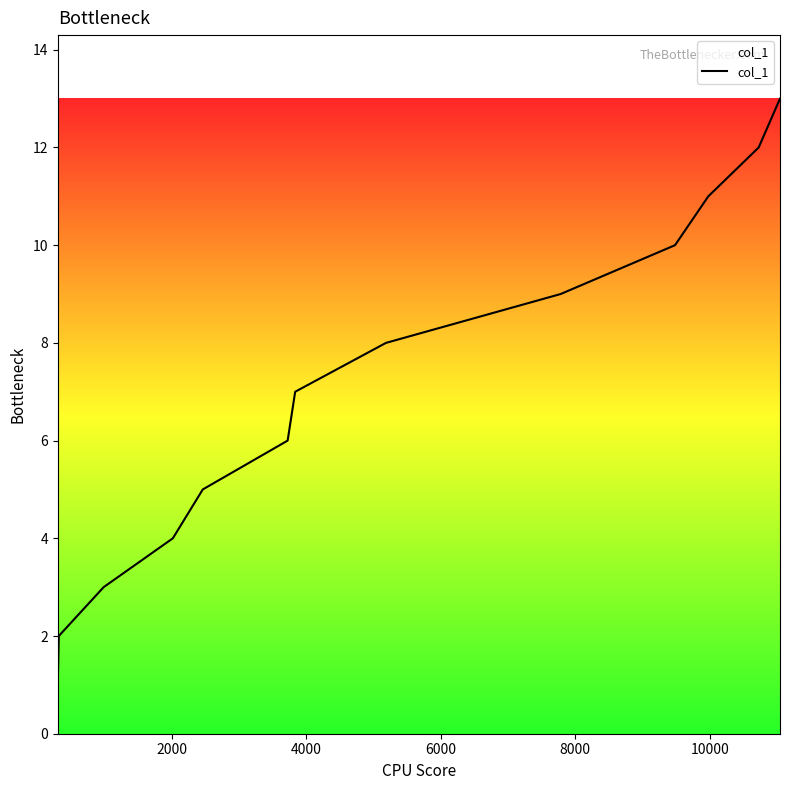

How many lines are shown in the chart?

1